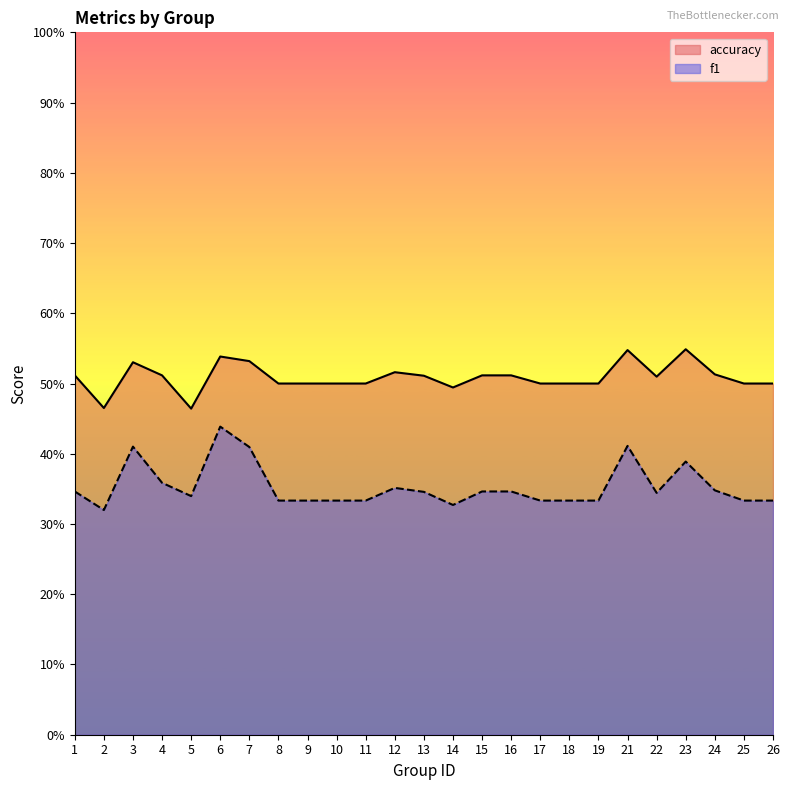

Rank the categories by accuracy value from lowest to highest.

5, 2, 14, 8, 9, 10, 11, 17, 18, 19, 25, 26, 22, 13, 1, 4, 15, 16, 24, 12, 3, 7, 6, 21, 23